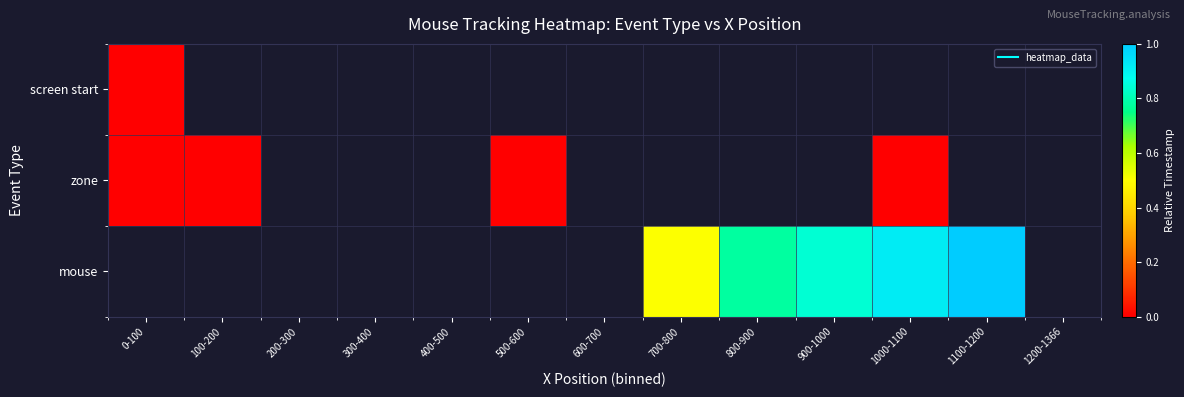

Which series changed the most between 700-800 and 1100-1200?

mouse